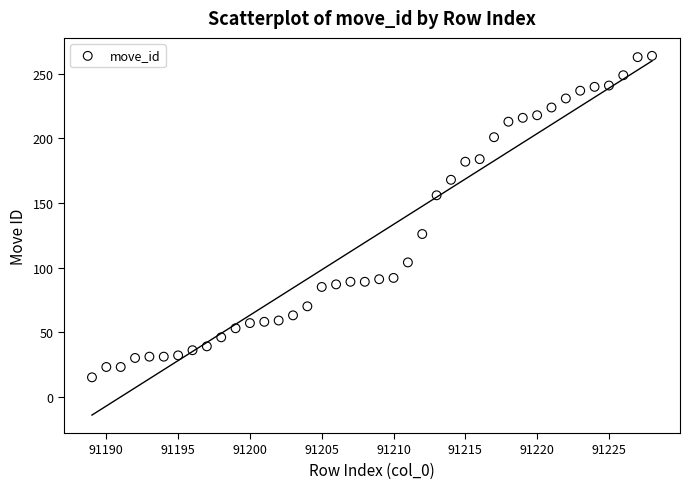

What Y value in the scatter plot is closest to 139?

126